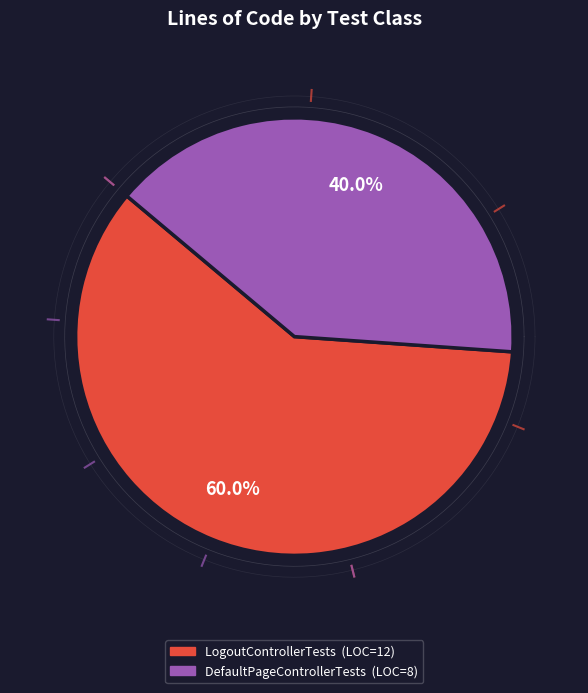

What percentage is the LogoutControllerTests slice, to the nearest percent?

60%